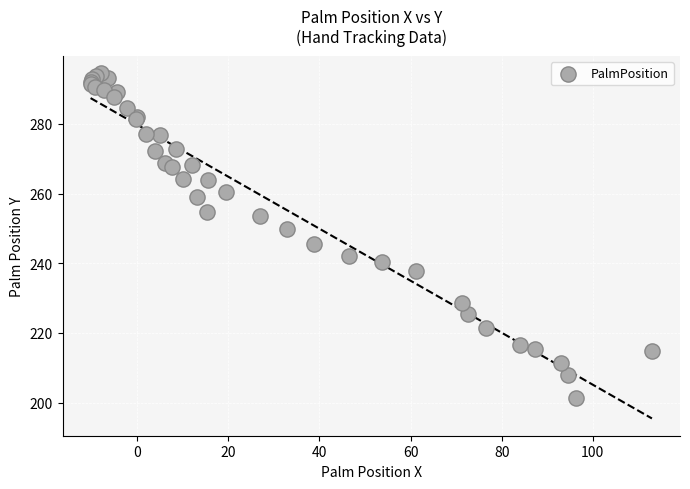

What Y value in the scatter plot is closest to 247?

245.6